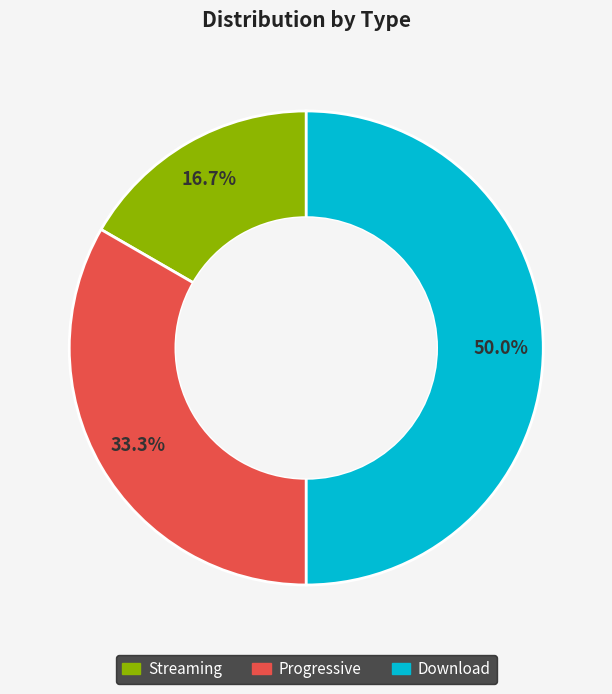

Between Progressive and Streaming, which is larger?

Progressive